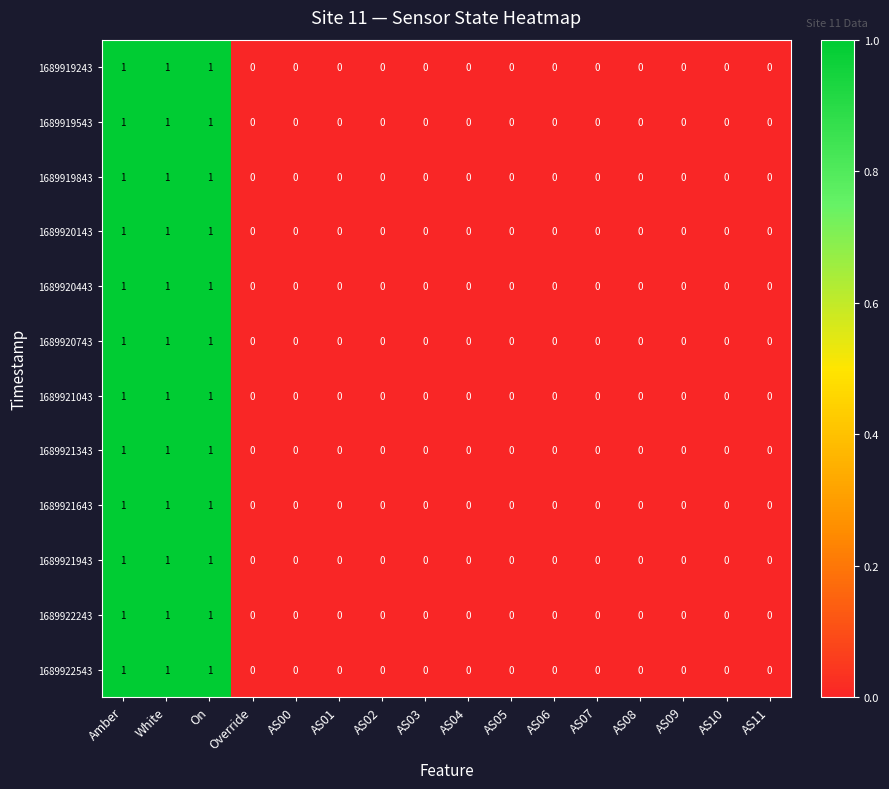

How many positive values does the 1689919543 series have?

3